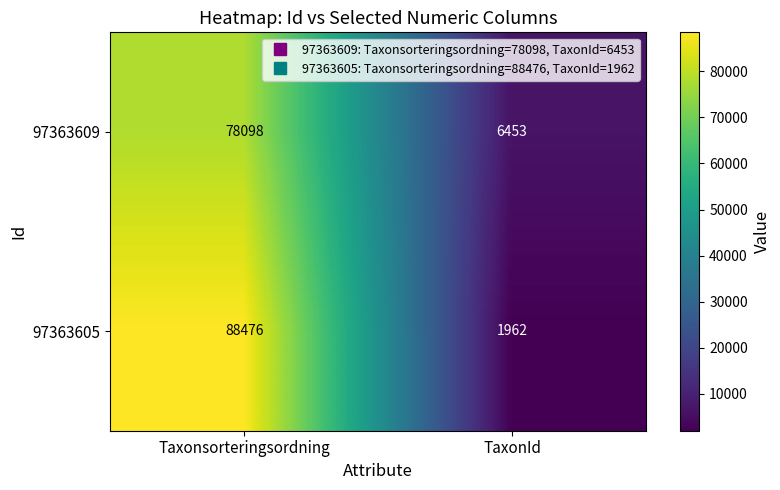

What is the greatest value displayed?

88476